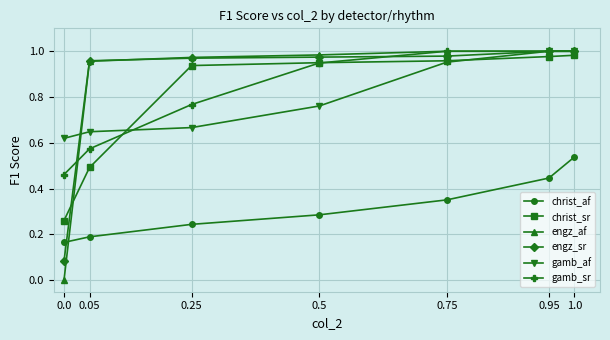

What is the total value across all series at 0.5?

4.9